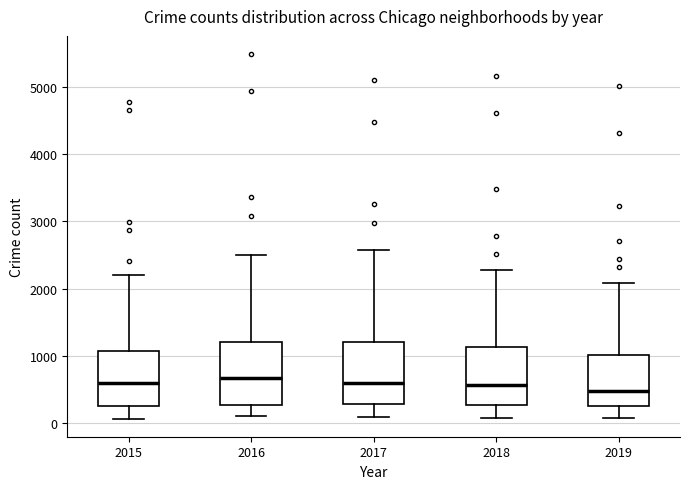

Reading left to right, read every box against the y-axis: the position of its median line, the range the box covers, and the ends of its whiskers. The values are not printed on the chart, so give them approximately, as read against the axis.

2015: median 600, box 300 to 1100, whiskers 100 to 2200
2016: median 700, box 300 to 1200, whiskers 100 to 2500
2017: median 600, box 300 to 1200, whiskers 100 to 2600
2018: median 600, box 300 to 1100, whiskers 100 to 2300
2019: median 500, box 300 to 1000, whiskers 100 to 2100